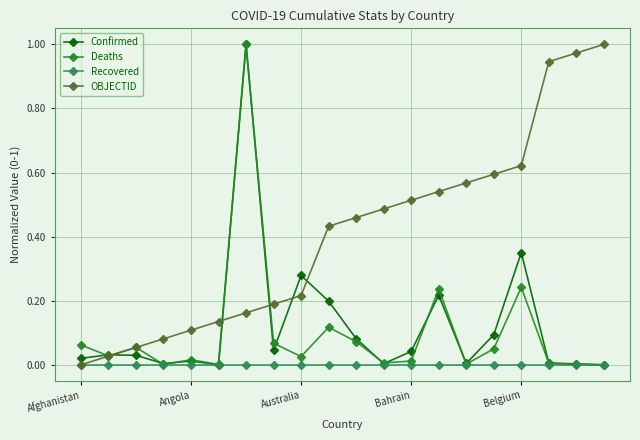

At how many categories does at least one series exceed 0?

20